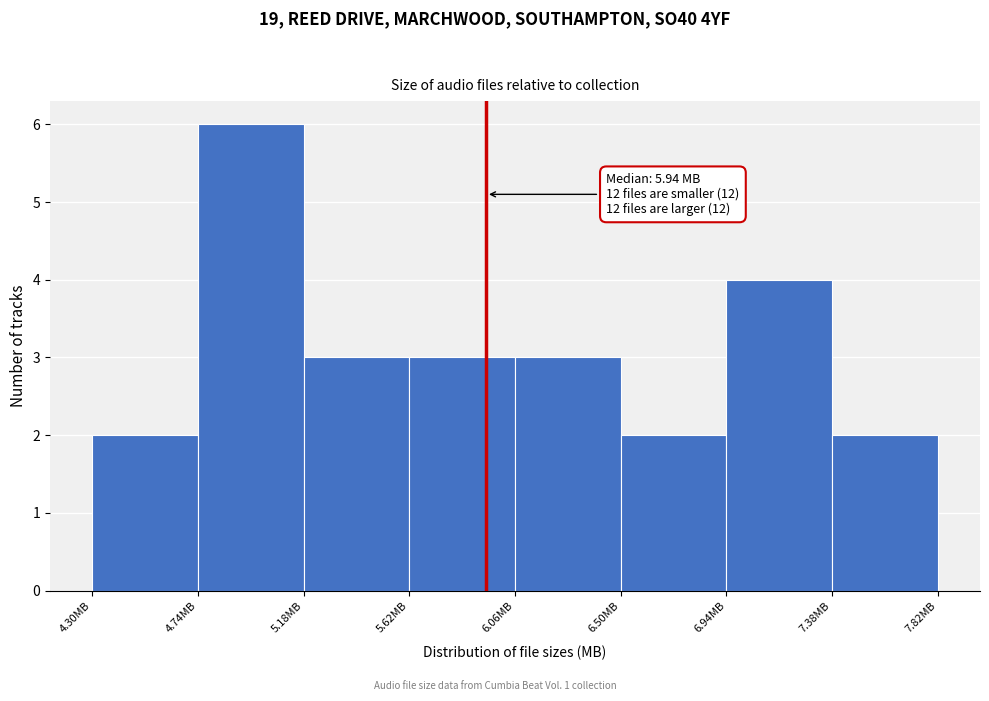

Which range on the x-axis has the tallest bar?

4.74 to 5.18